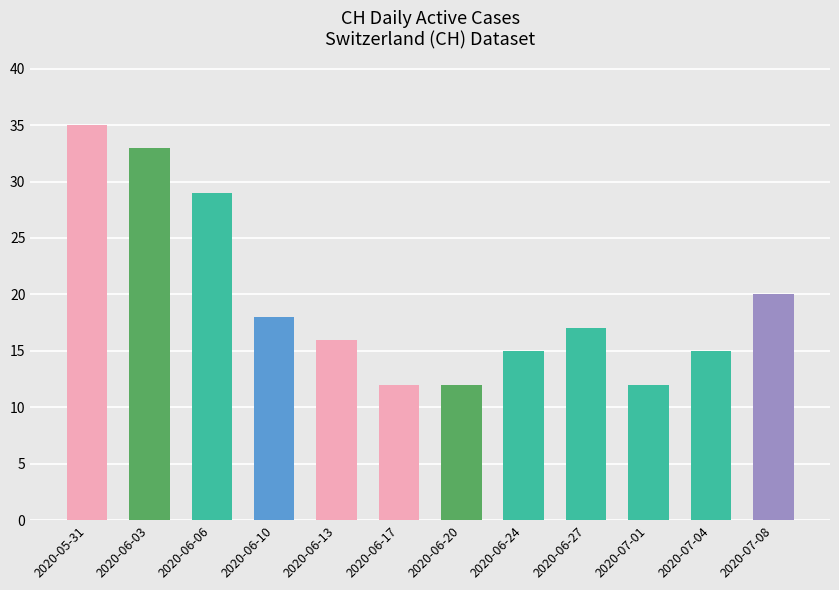

How many series are shown in this chart?

1